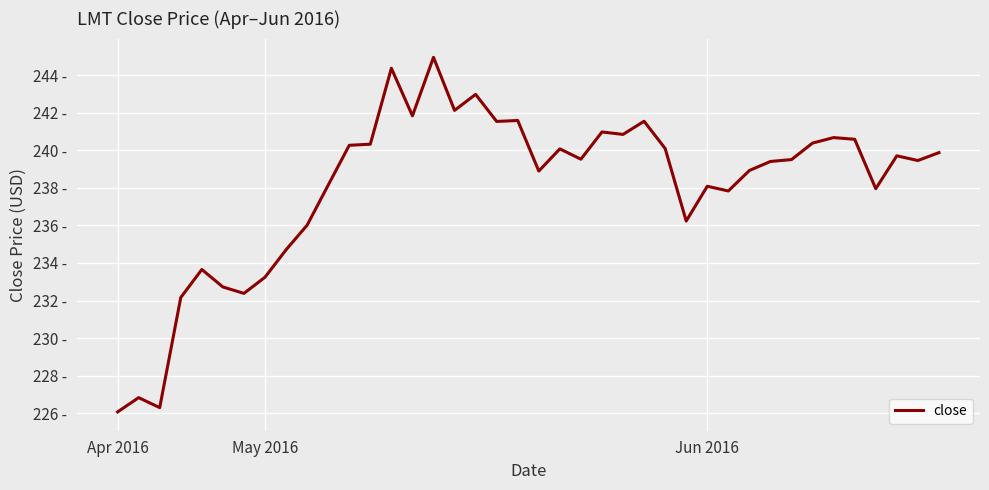

Does the chart display data point markers on the line(s)?

No